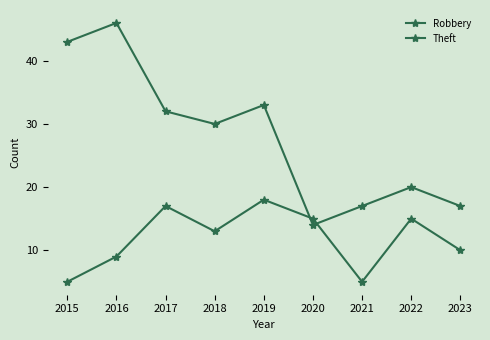

What is the highest value of the Robbery series?

18